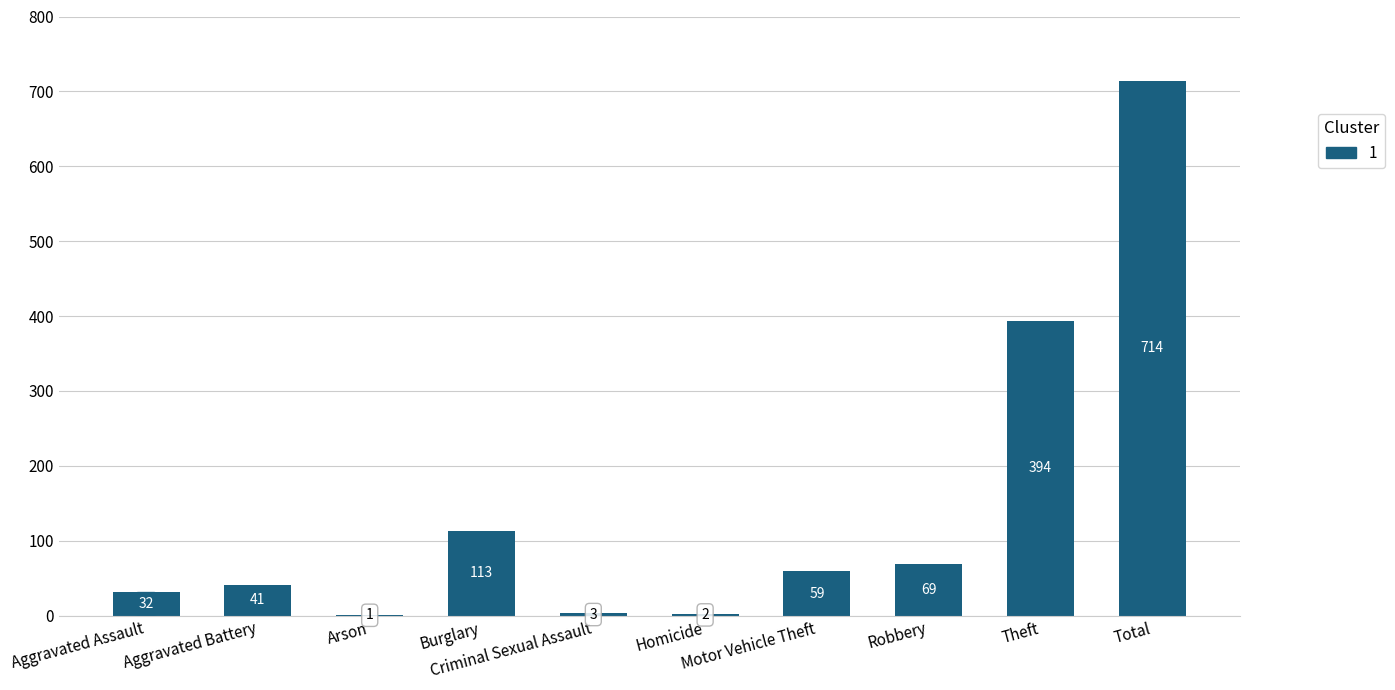

What is the maximum value shown in the chart?

714